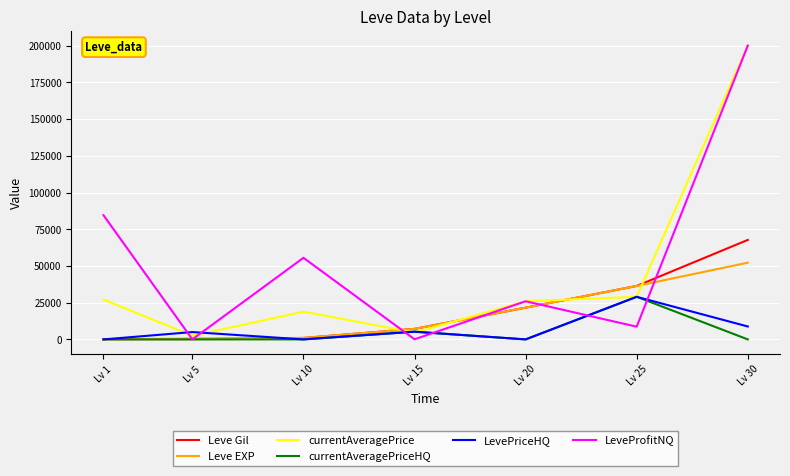

Is it true that currentAveragePrice equals 4653 at Lv 15?

True